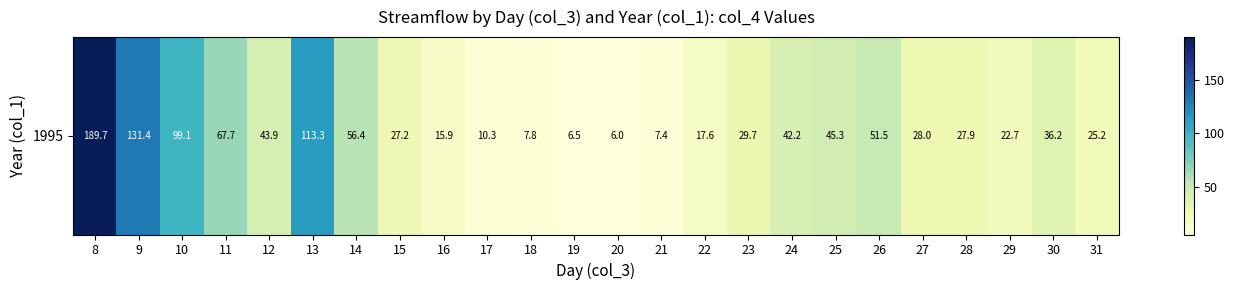

Is it true that the value at 18 is 7.8?

True